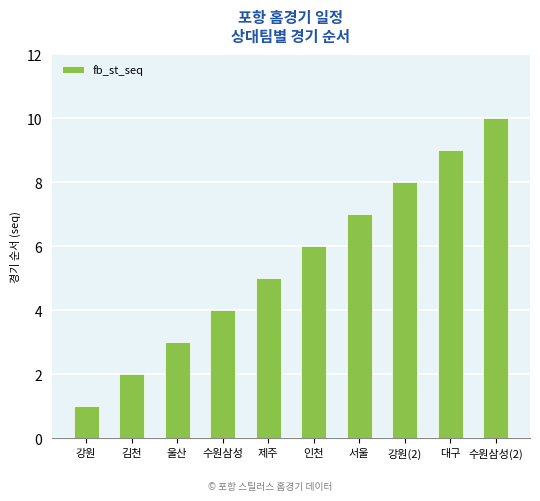

Does the chart contain any negative values?

No